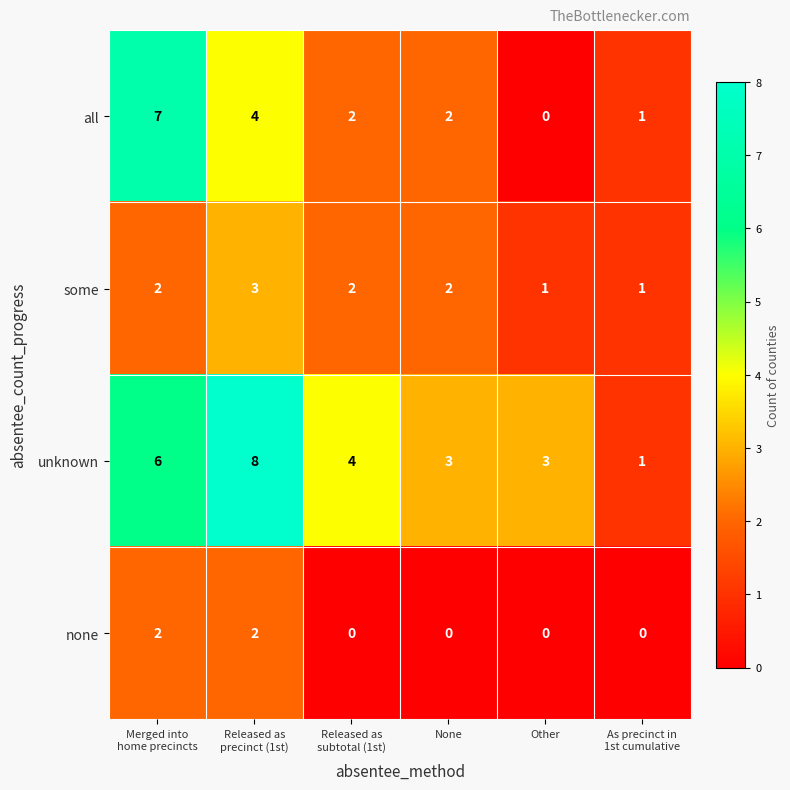

What is the average value of the all series?

3